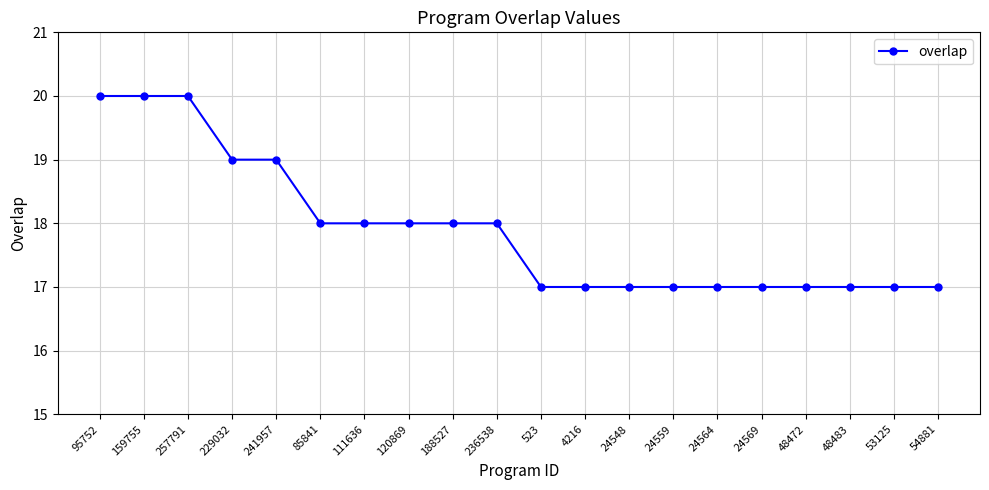

What is the ratio of the value at 188527 to the value at 159755?

0.9